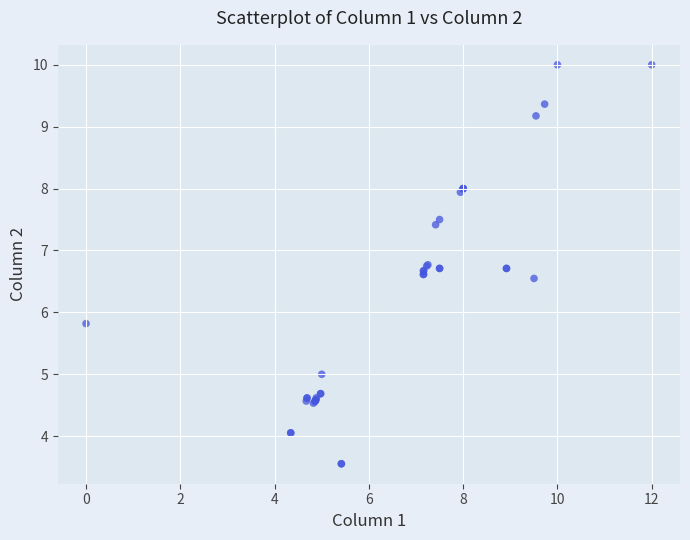

What Y value in the scatter plot is closest to 6?

5.8